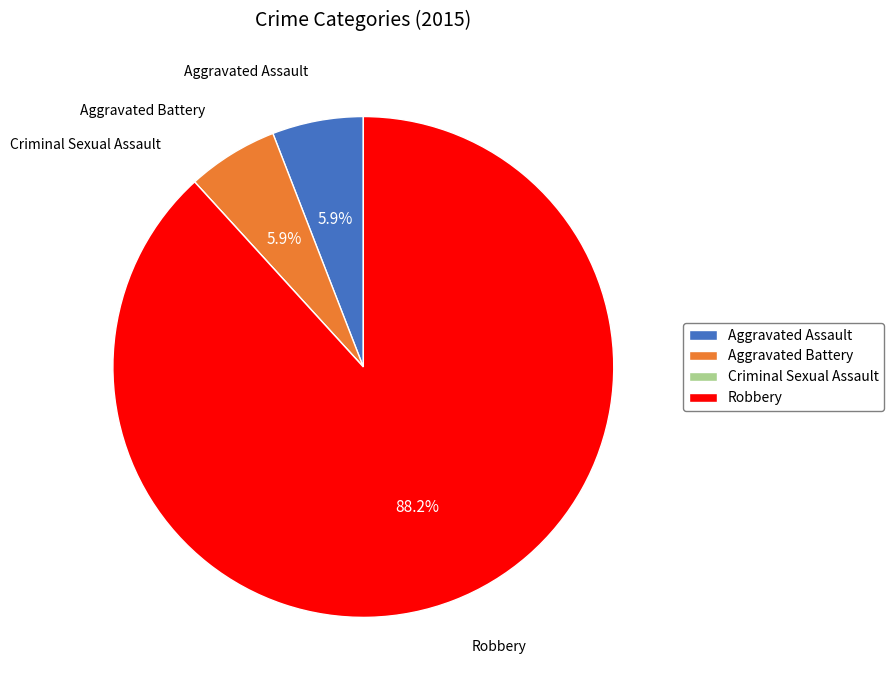

Which category has the biggest portion of the pie?

Robbery